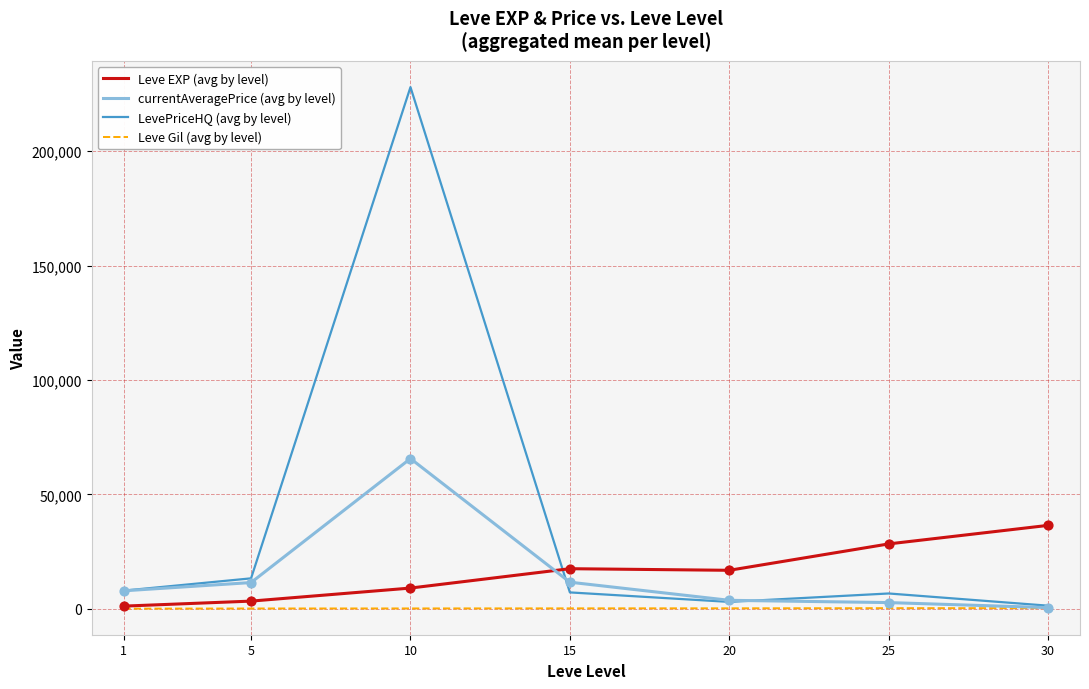

Is the value of LevePriceHQ (avg by level) at 5 greater than the value of Leve EXP (avg by level) at 20?

No